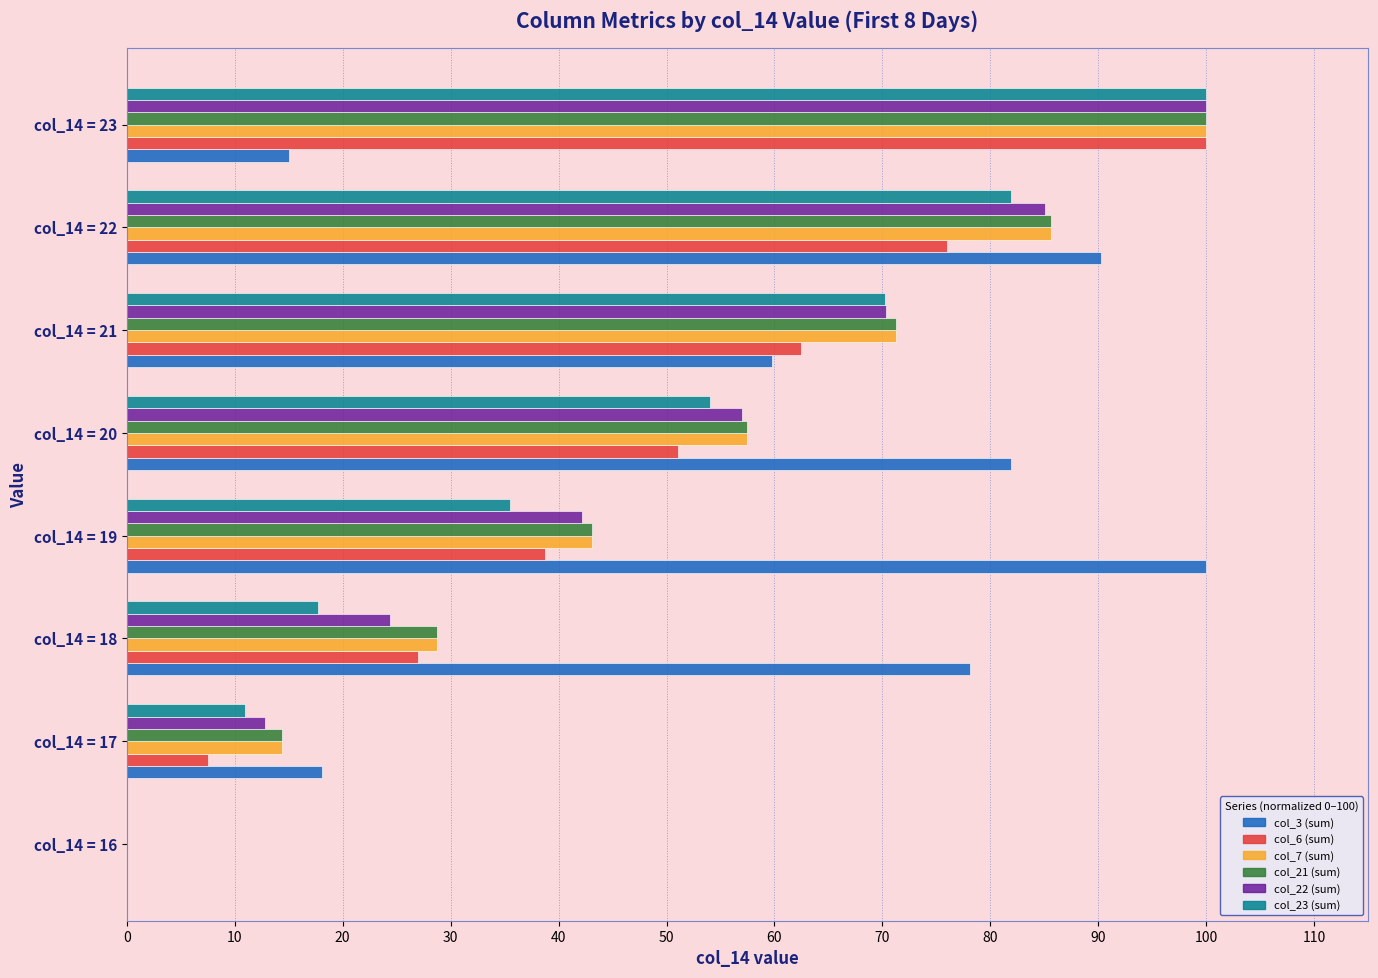

What is the average value of the col_22 (sum) series?

49.0